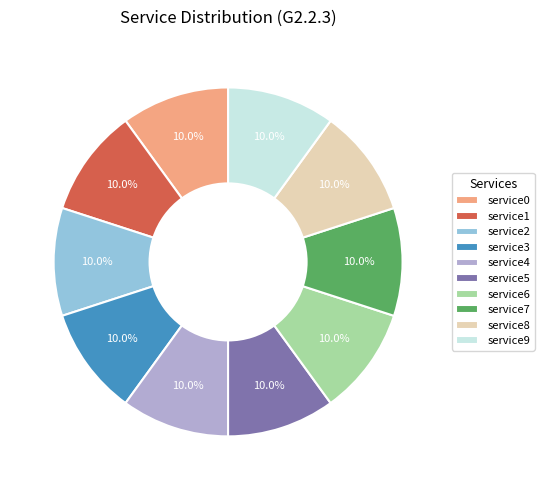

How many slices are in this pie chart?

10